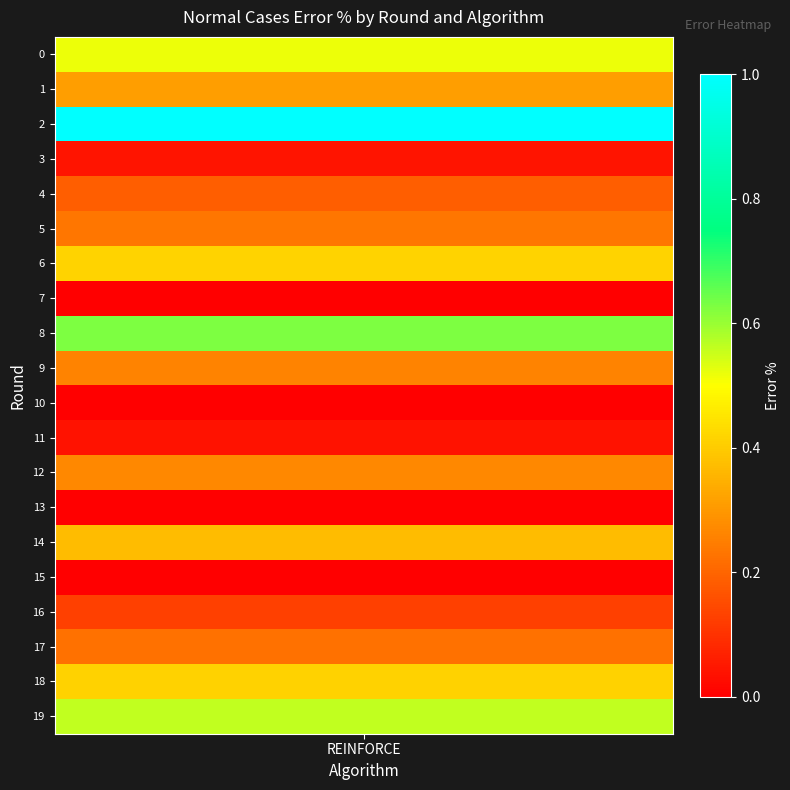

What is the average value?

0.3